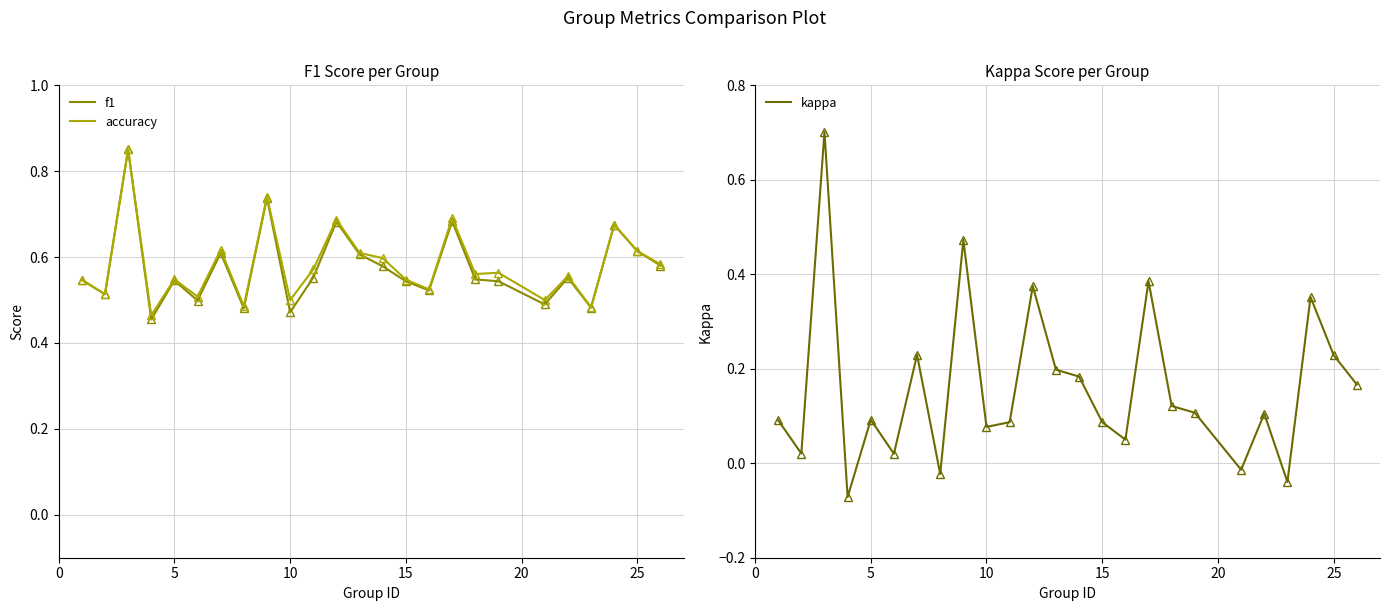

What is the difference between the maximum and minimum values in the f1 series?

0.4